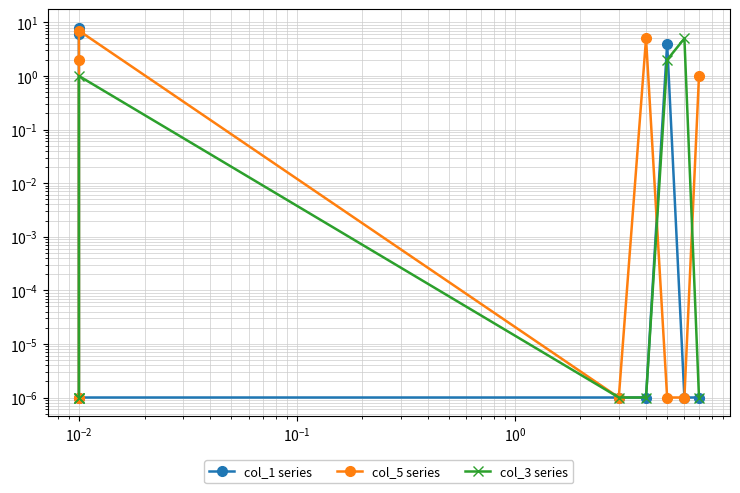

List the series in order of their overall mean, lowest first.

col_3 series, col_5 series, col_1 series